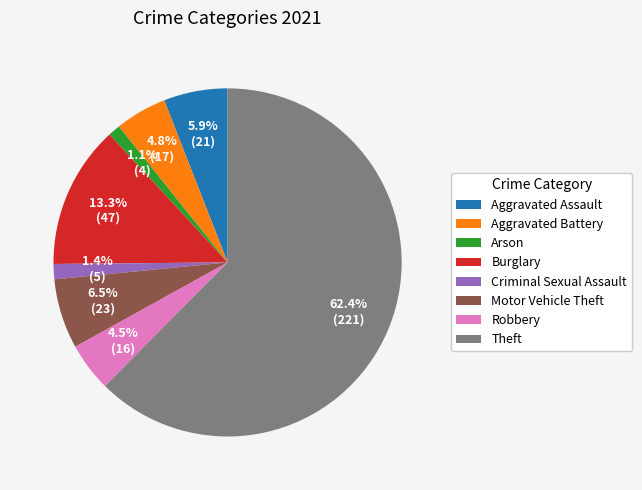

The Burglary slice represents 4% of the pie. True or false?

False